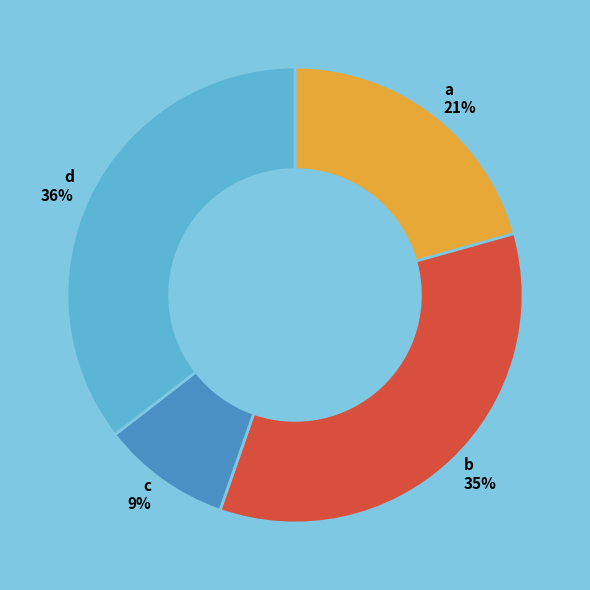

Which has a higher value, a 21% or d 36%?

d 36%